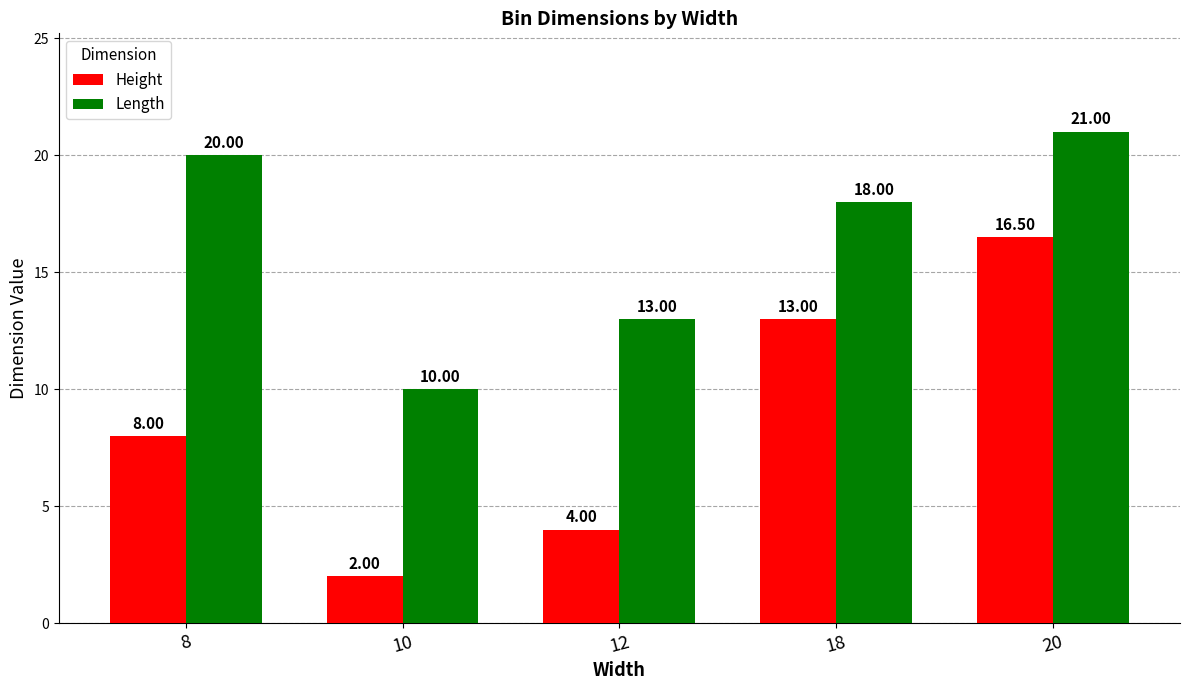

What is the difference between the highest and lowest values at 20?

4.5